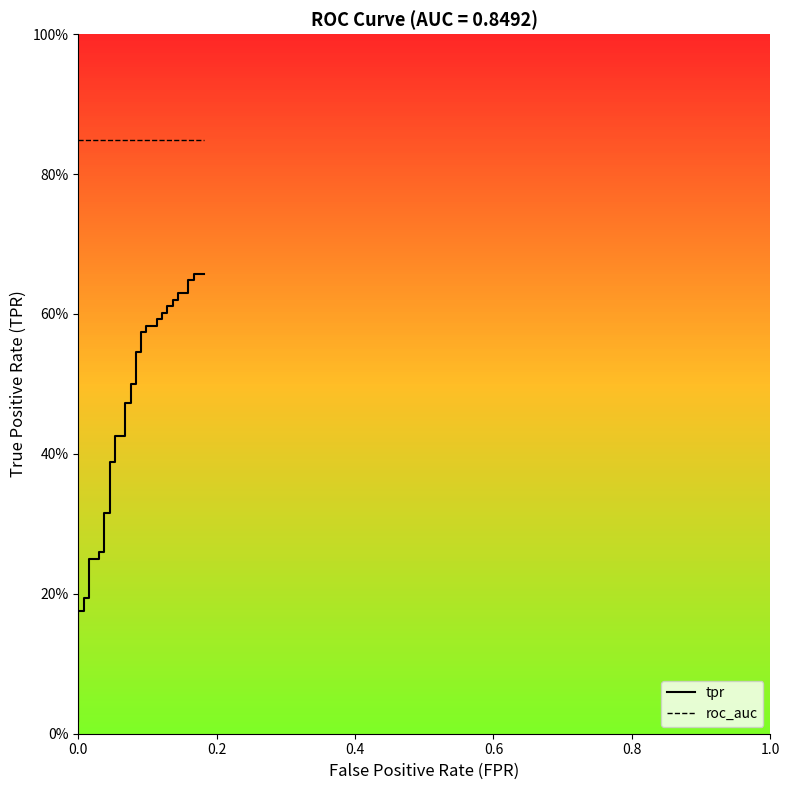

How many series are shown in this chart?

2